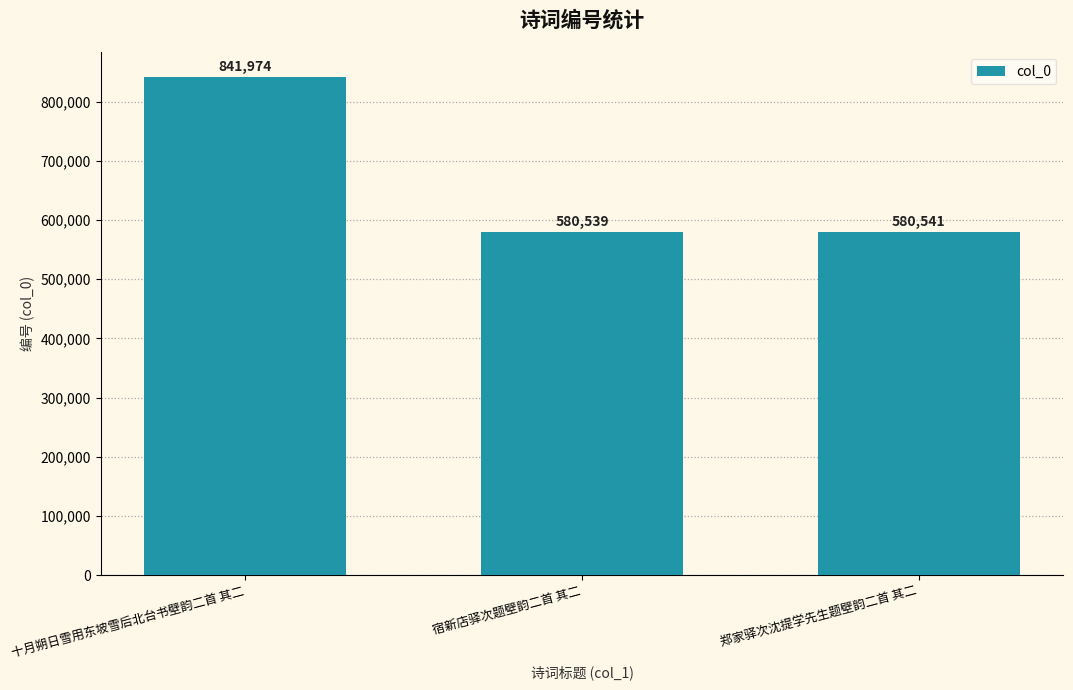

Does the chart contain stacked bars?

No